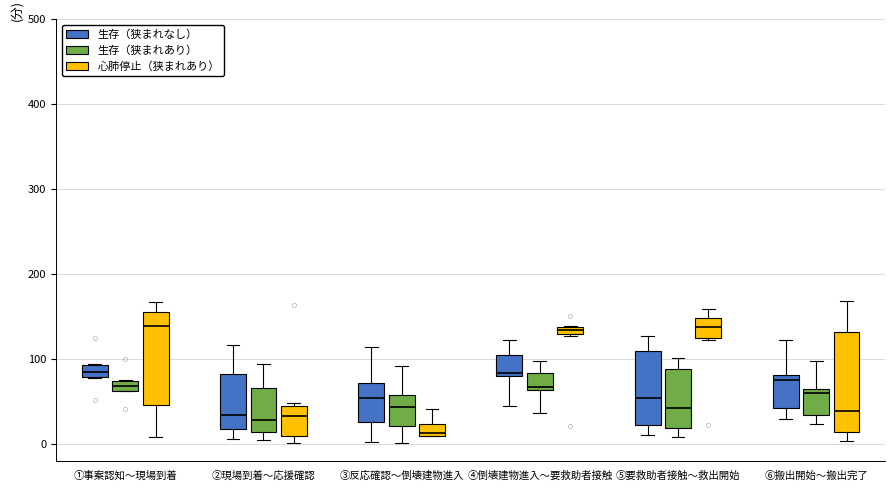

Where does the upper whisker of the box for ⑥搬出開始～搬出完了 (生存（狭まれなし）) end on the y-axis? The values are not printed on the chart, so give them approximately, as read against the axis.

120